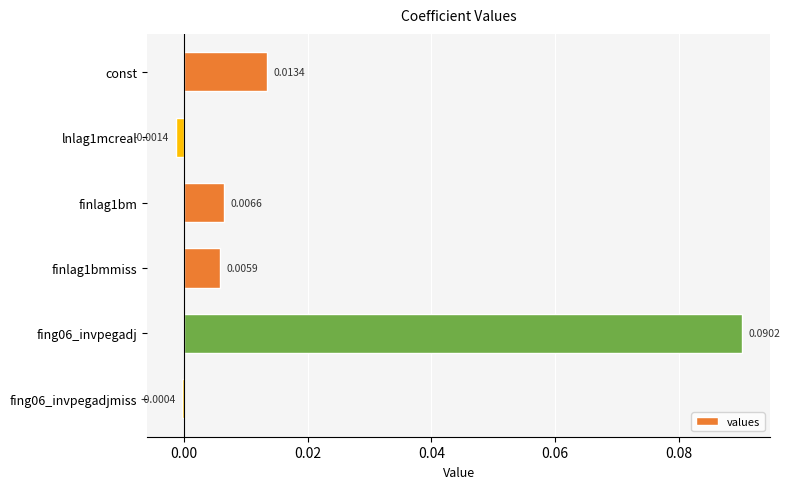

List the labels in order of value, largest first.

fing06_invpegadj, const, finlag1bm, finlag1bmmiss, fing06_invpegadjmiss, lnlag1mcreal